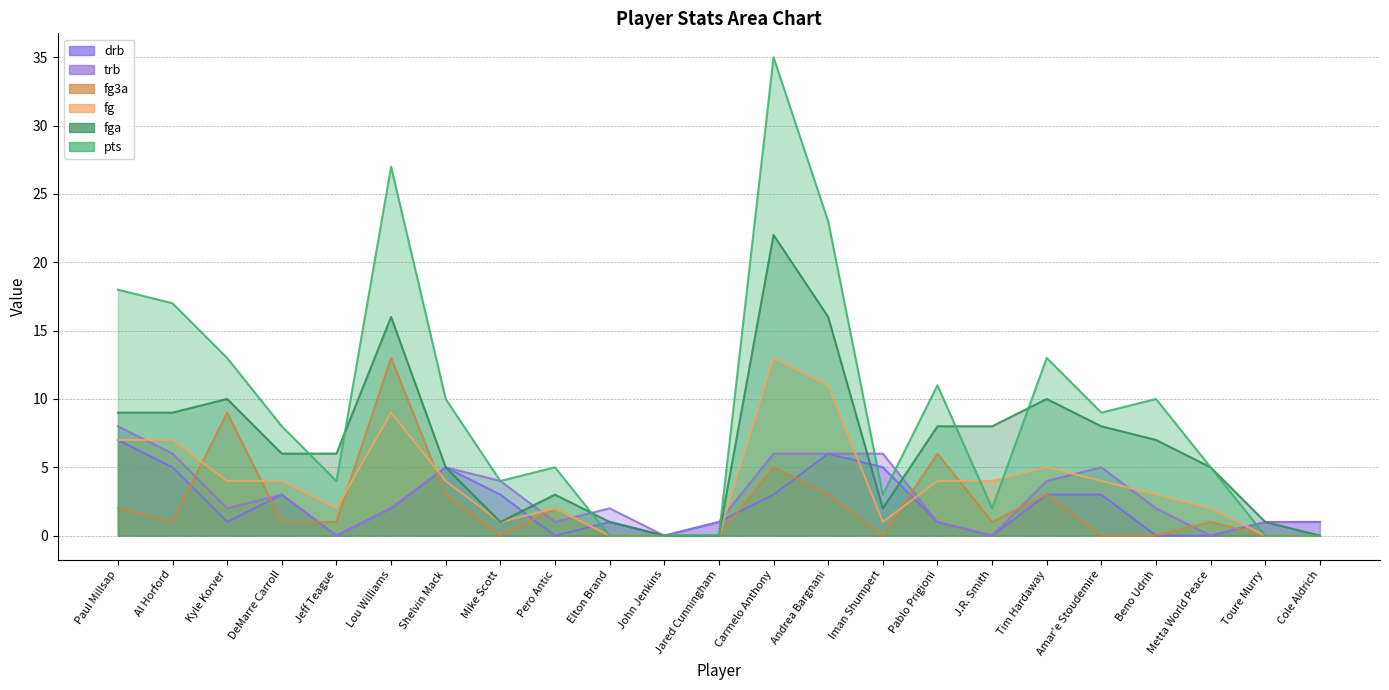

Which category has the lowest value in the pts series?

Elton Brand